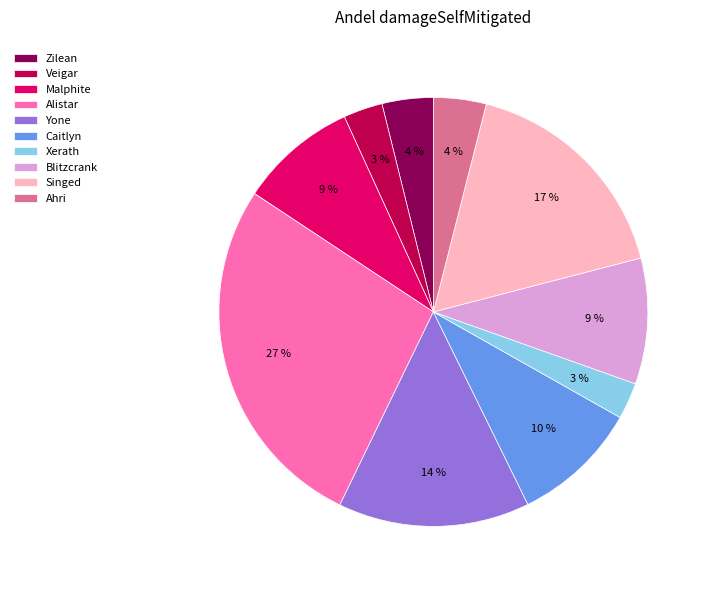

True or false: Xerath accounts for 3% of the total.

True